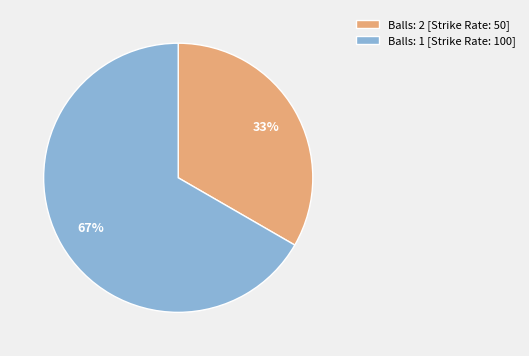

The Balls: 2 [Strike Rate: 50] slice represents 33% of the pie. True or false?

True